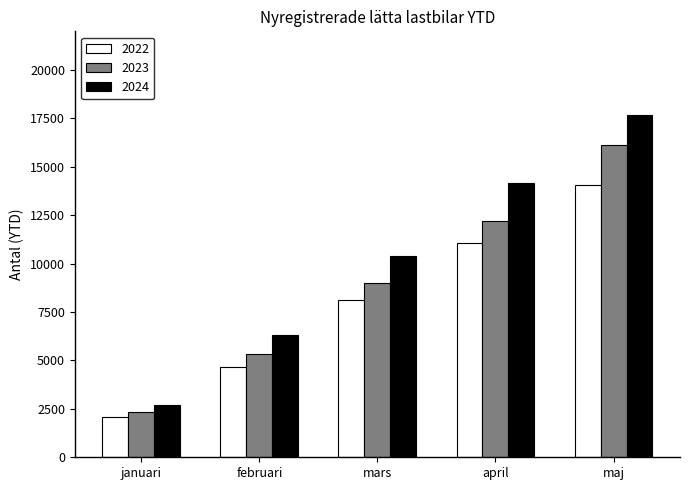

Which series has the largest total across all categories?

2024